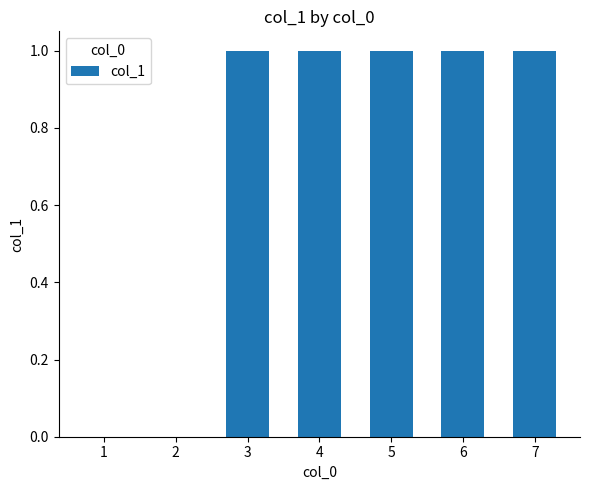

Reading left to right, what are all the values shown in this chart?

1=0	2=0	3=1	4=1	5=1	6=1	7=1